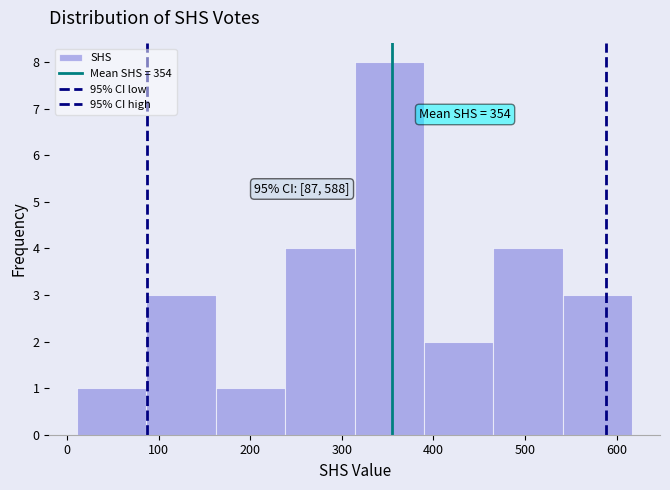

Over which range of the x-axis is the bar tallest?

310 to 390